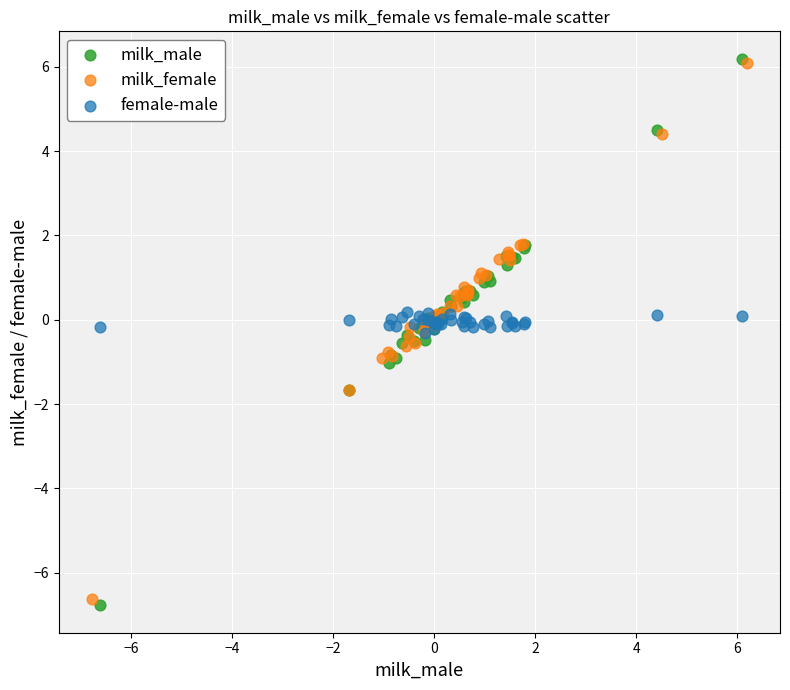

Which series reaches the minimum Y coordinate?

milk_male